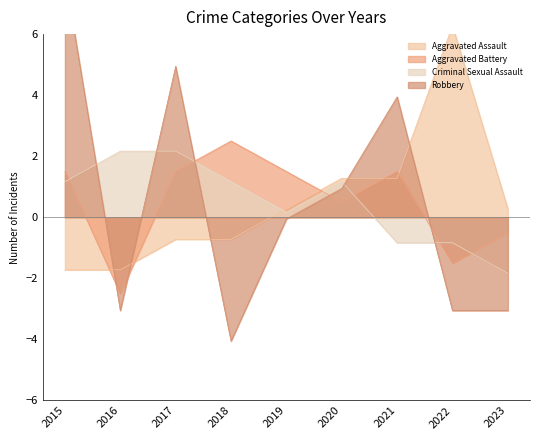

How many categories are shown in the chart?

9